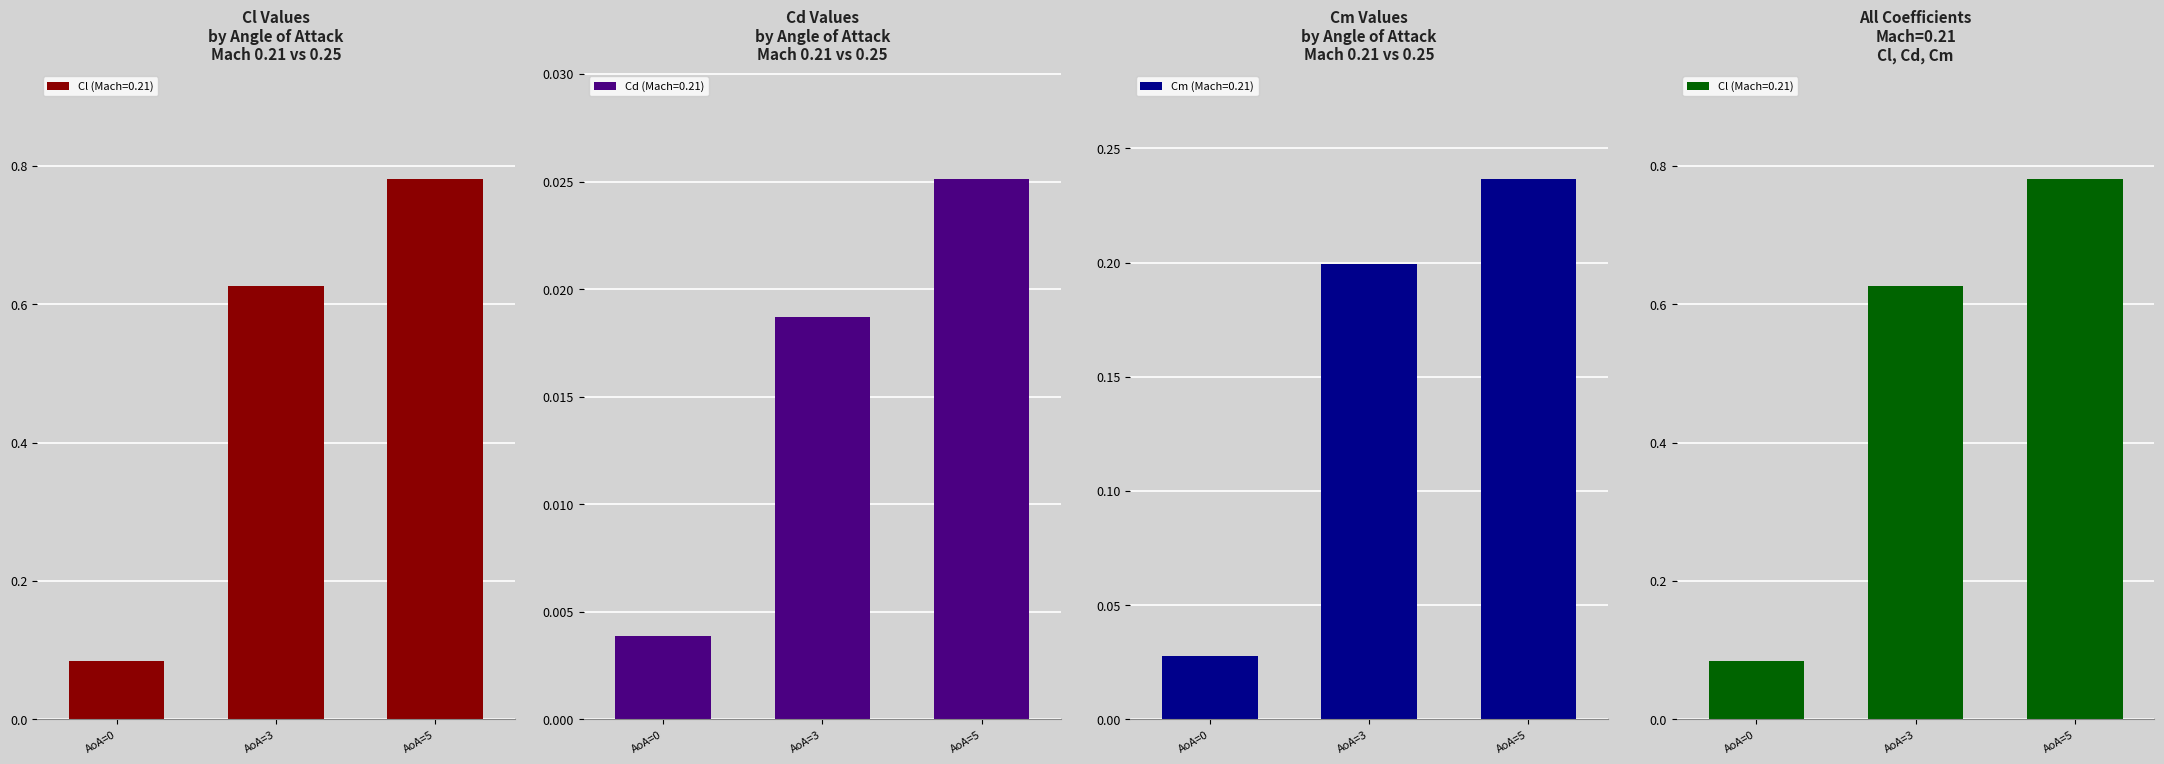

The value of Cm (Mach=0.21) at AoA=5 is 0.1. True or false?

False